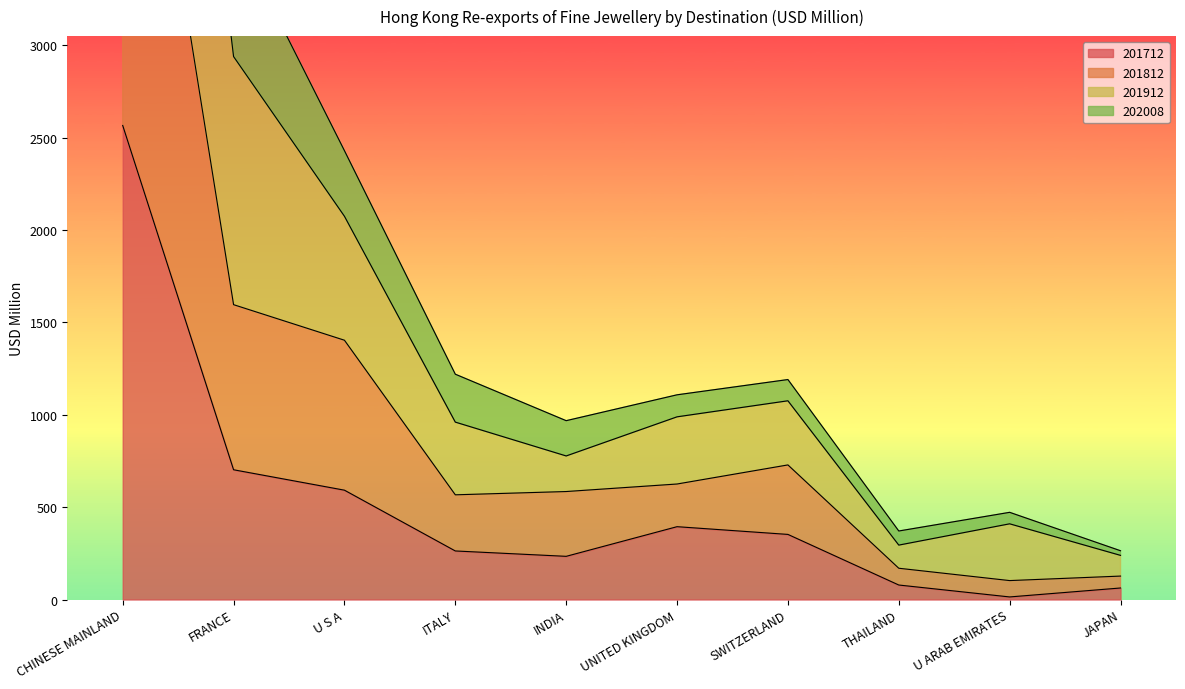

What is the spread (max minus min) of values at SWITZERLAND?

838.2